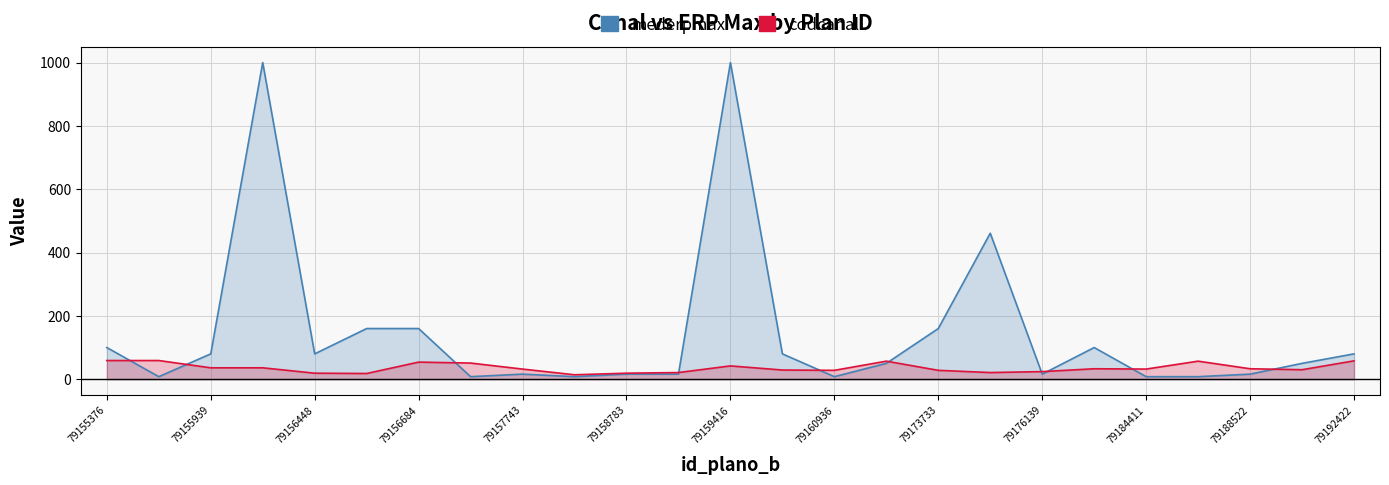

What is the sum of the mederpmax values at 23 and 79155376?

150